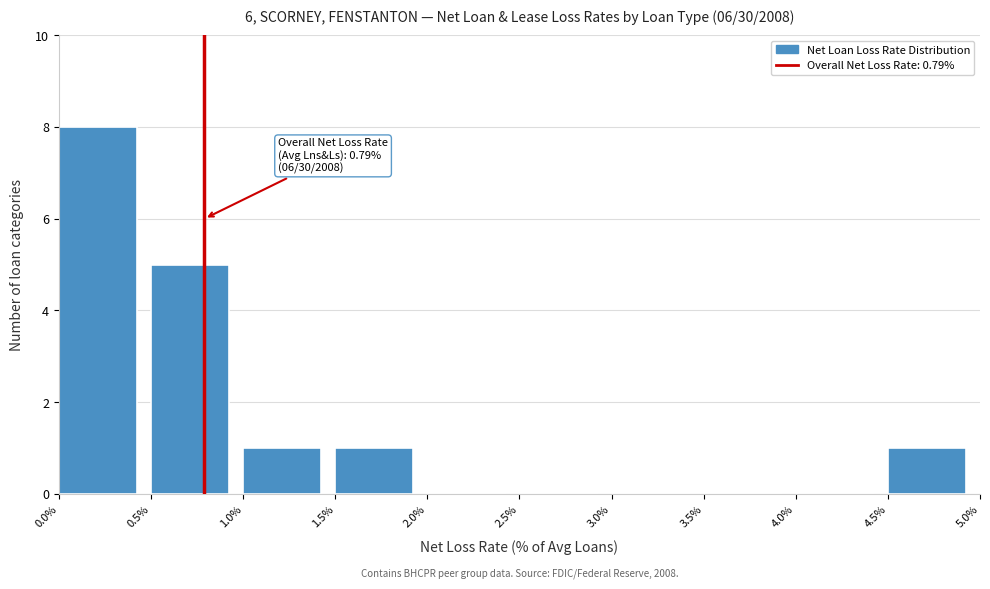

Over which range of the x-axis is the bar tallest?

0.0% to 0.5%